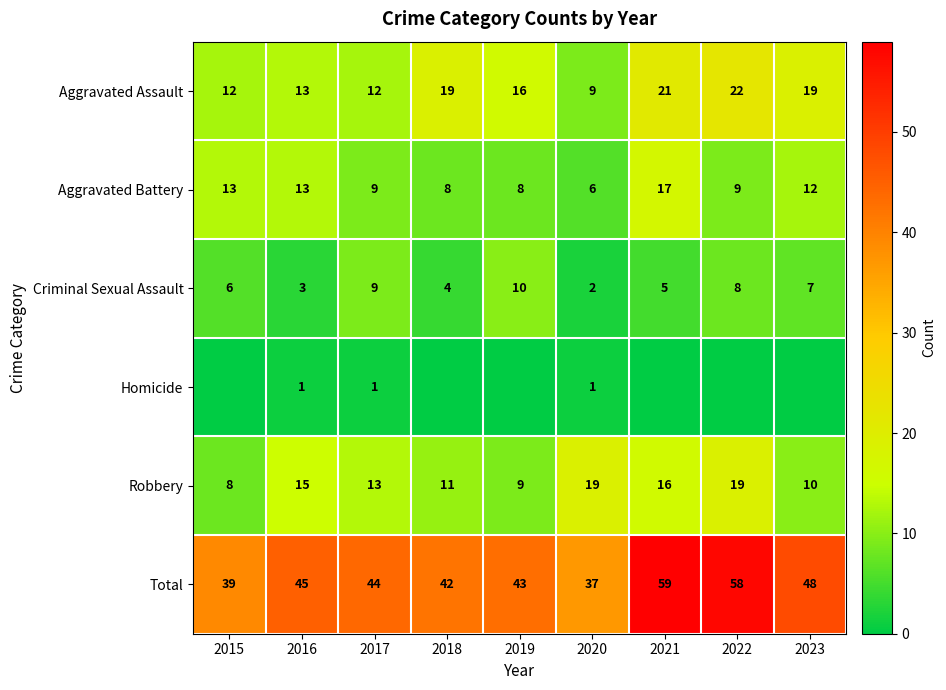

At which label does Aggravated Battery first exceed 9?

2015